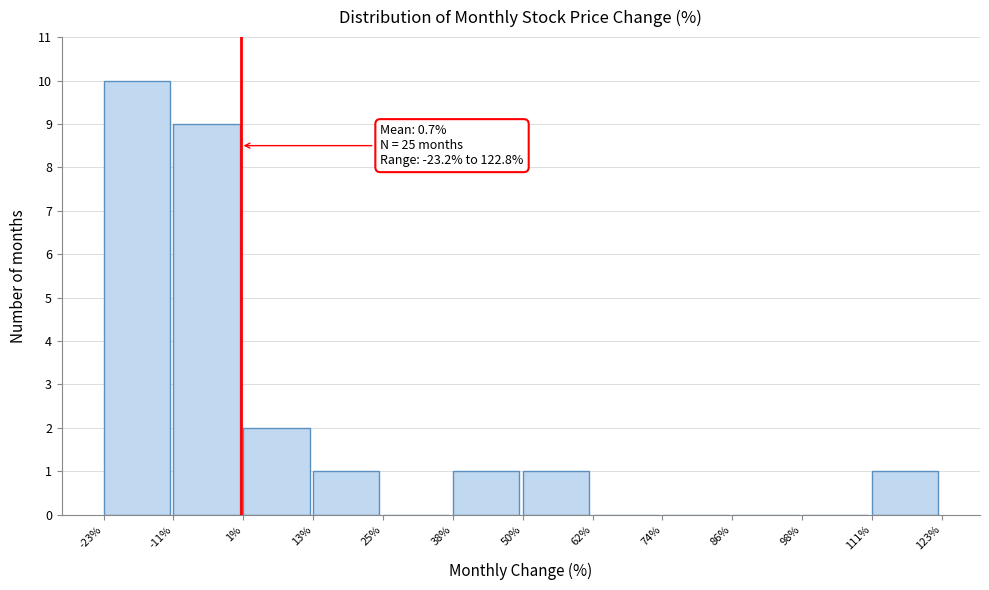

Over which range of the x-axis is the bar tallest?

-23% to -11%